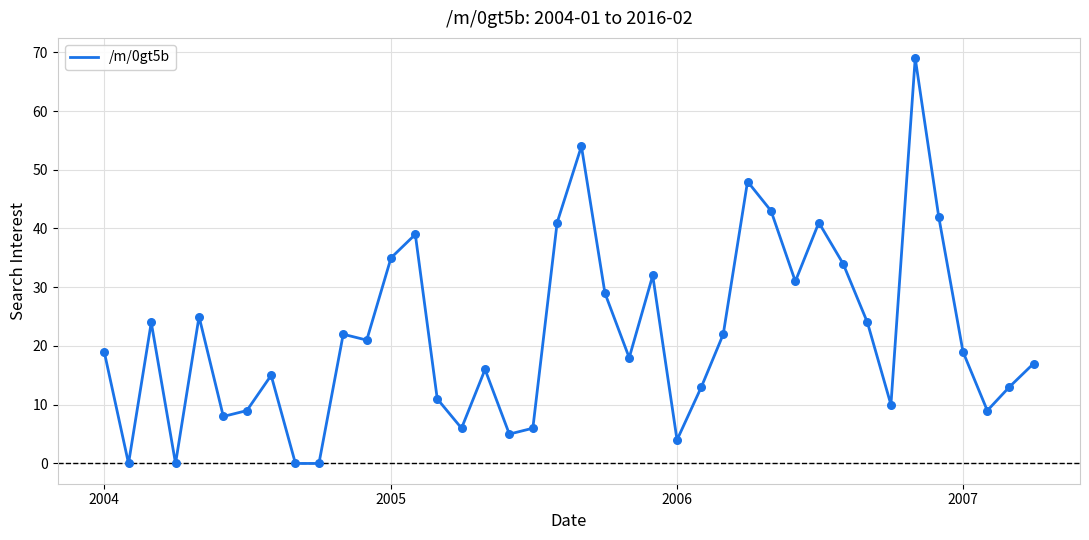

What is the difference between the maximum and minimum values?

69